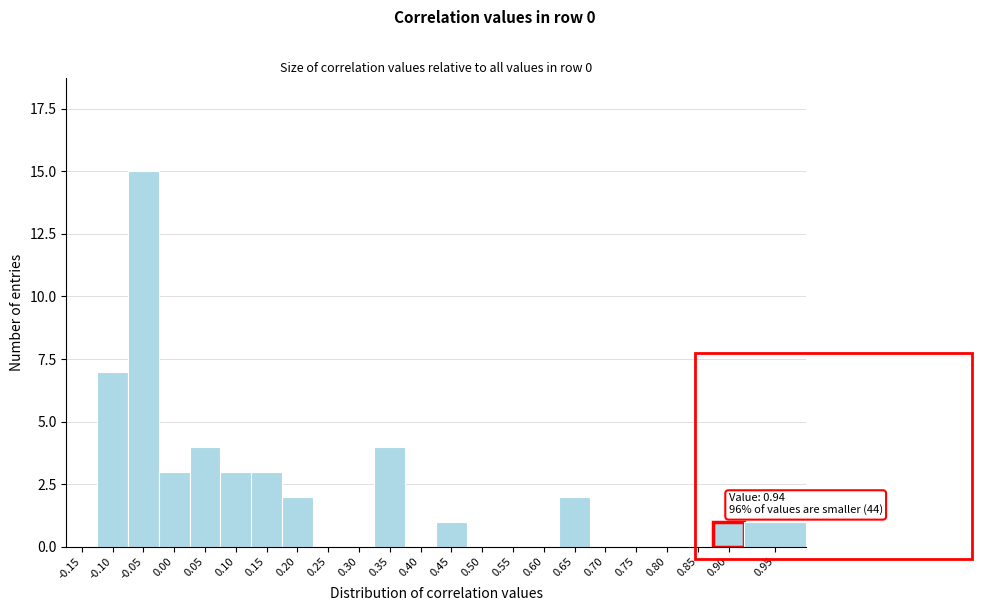

Reading right to left, transcribe all the data shown in this chart.

0.95=1	0.90=1	0.85=0	0.80=0	0.75=0	0.70=0	0.65=2	0.60=0	0.55=0	0.50=0	0.45=1	0.40=0	0.35=4	0.30=0	0.25=0	0.20=2	0.15=3	0.10=3	0.05=4	0.00=3	-0.05=15	-0.10=7	-0.15=0